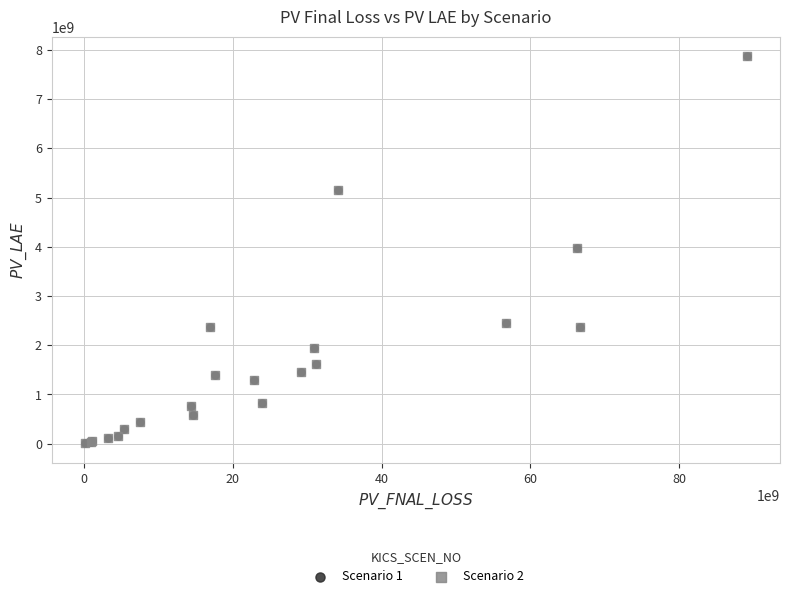

What are all the series names shown in the legend?

Scenario 1, Scenario 2